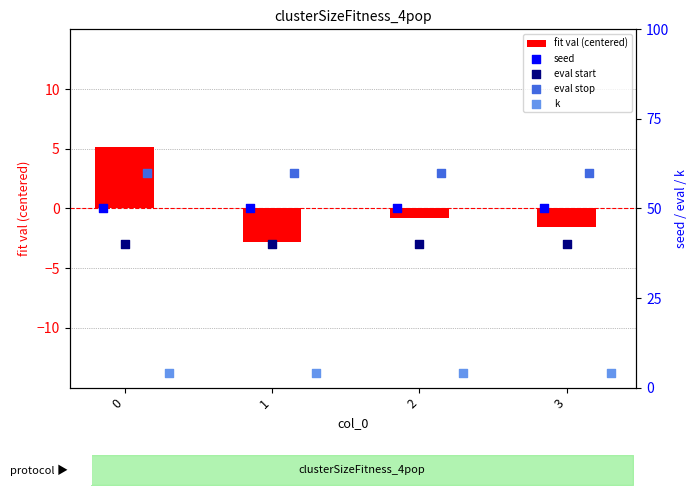

Which series reaches the minimum Y coordinate?

fit val (centered)